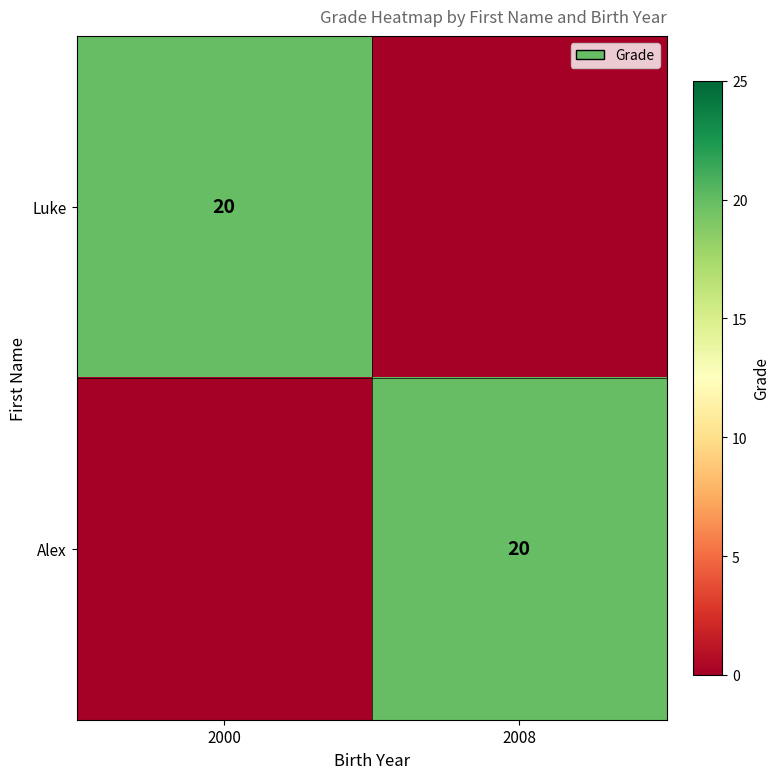

Is it true that Luke equals 33 at 2000?

False